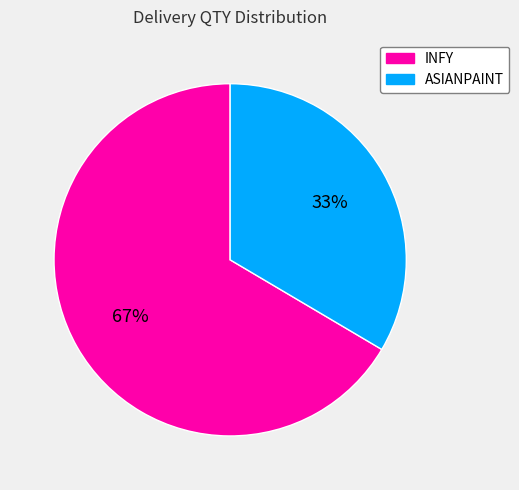

To the nearest percent, what percentage of the pie is ASIANPAINT?

33%